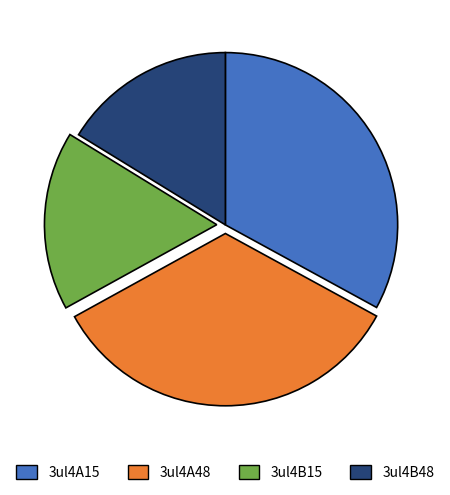

Is there any slice that represents more than half of the pie?

No